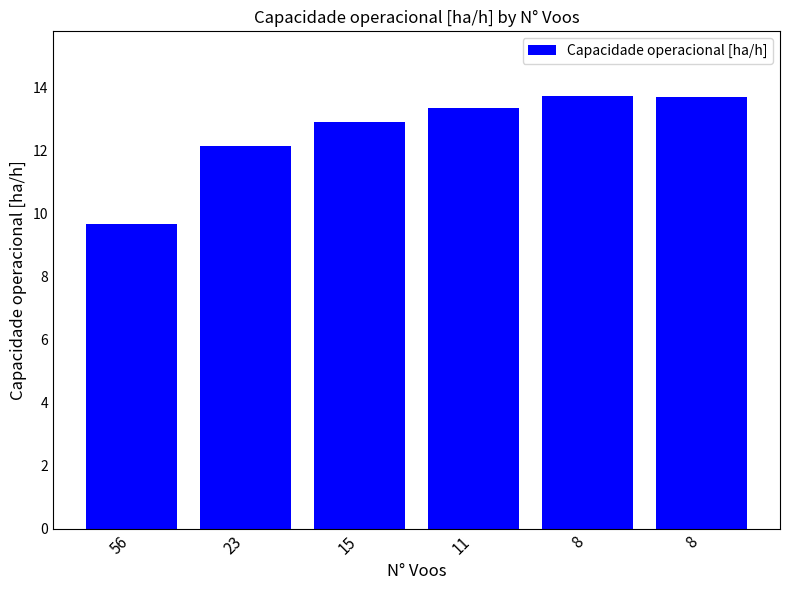

What is the difference between the values at 15 and 8?

0.8